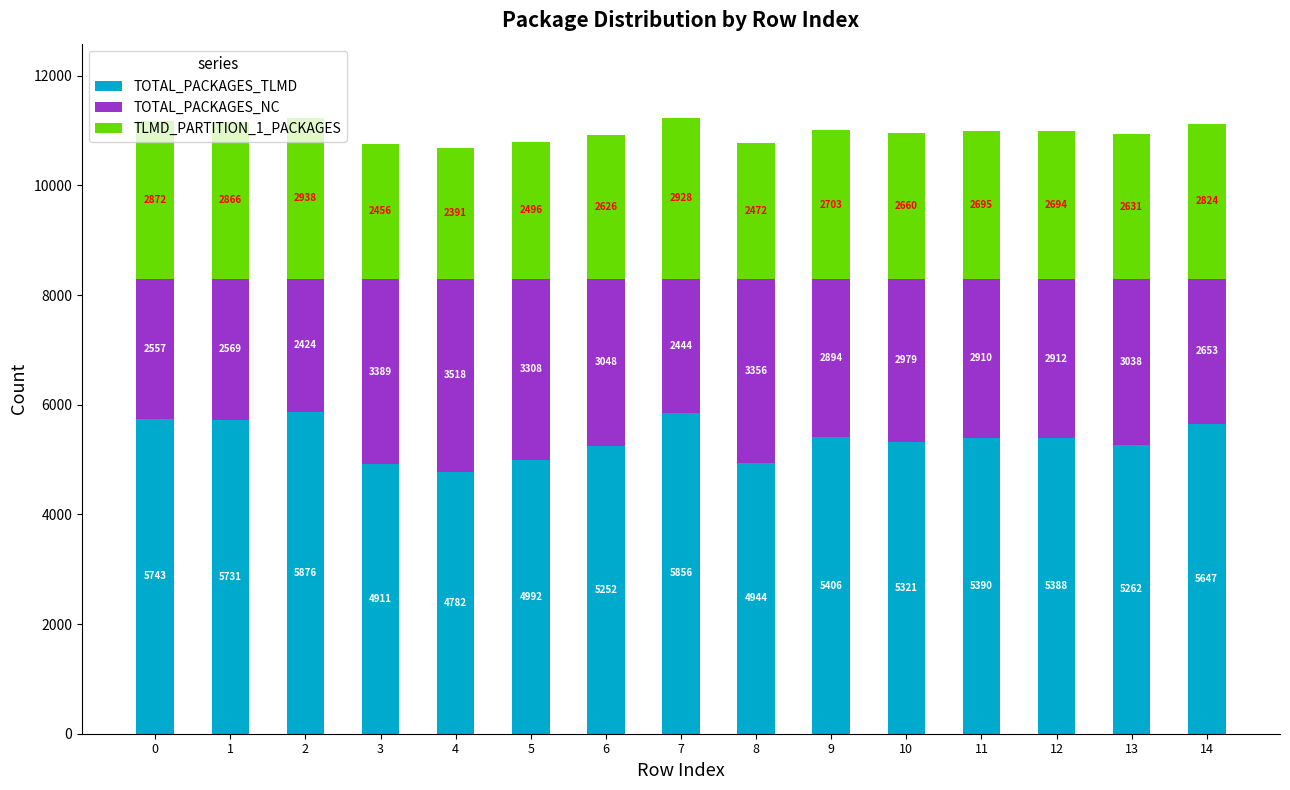

At which label is TOTAL_PACKAGES_TLMD closest to 5329?

10